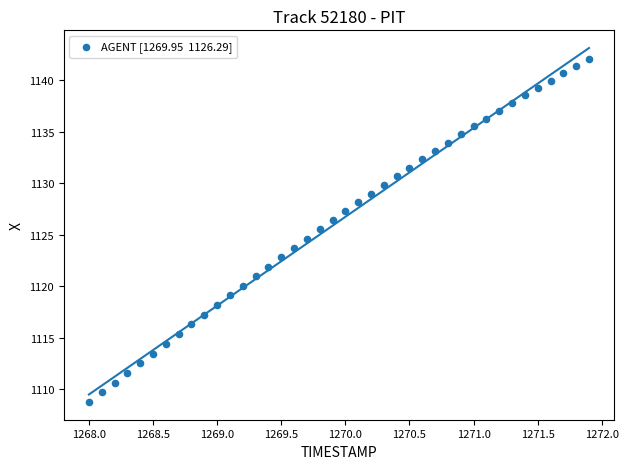

What is the range of Y values (max minus min)?

33.3